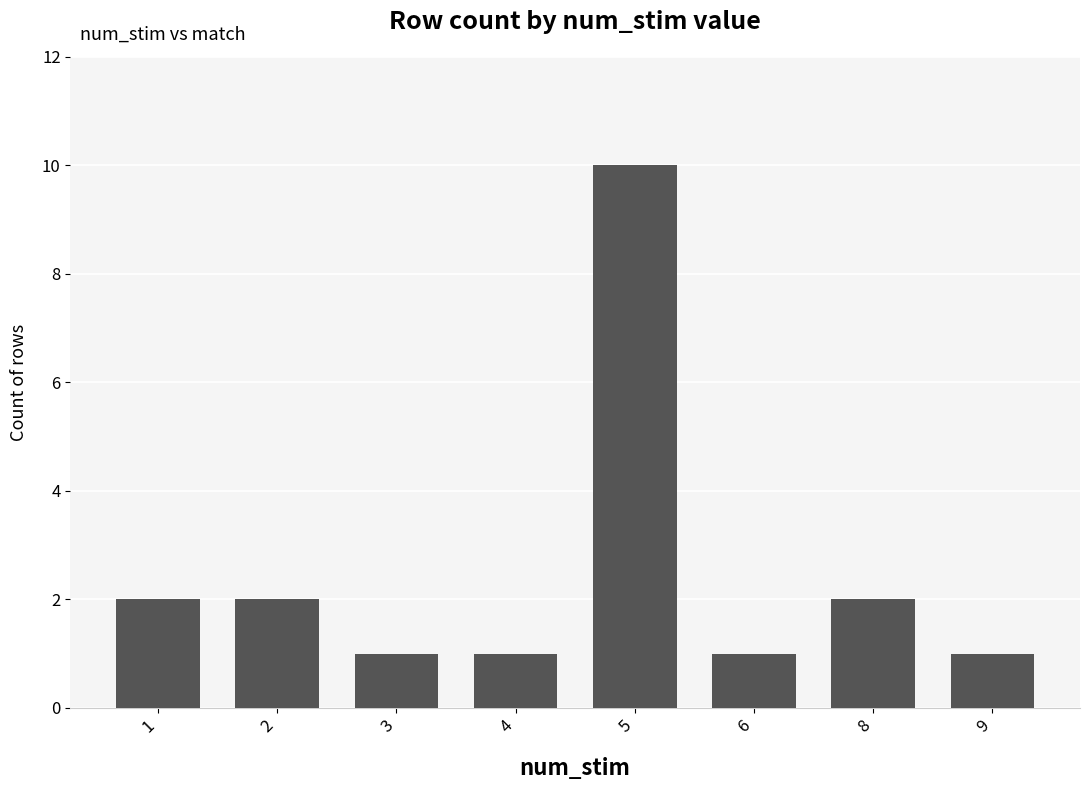

What is the value of the 5th bar from the left?

10